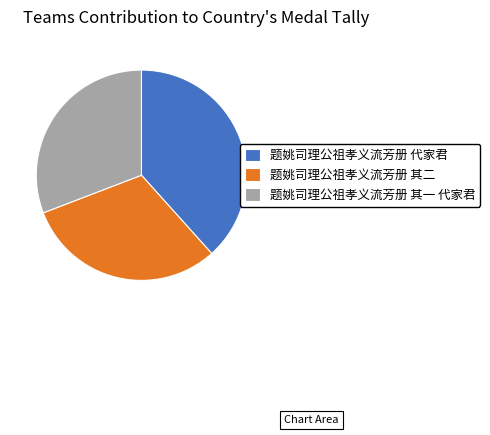

The 题姚司理公祖孝义流芳册 其一 代家君 slice represents 31% of the pie. True or false?

True